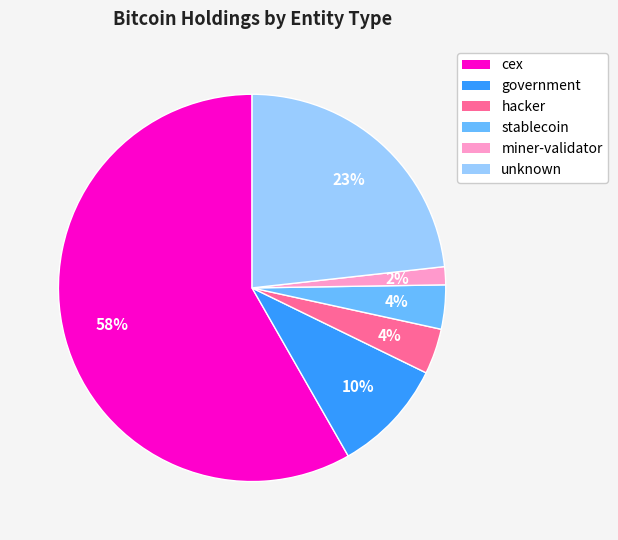

Which slice is the smallest?

miner-validator